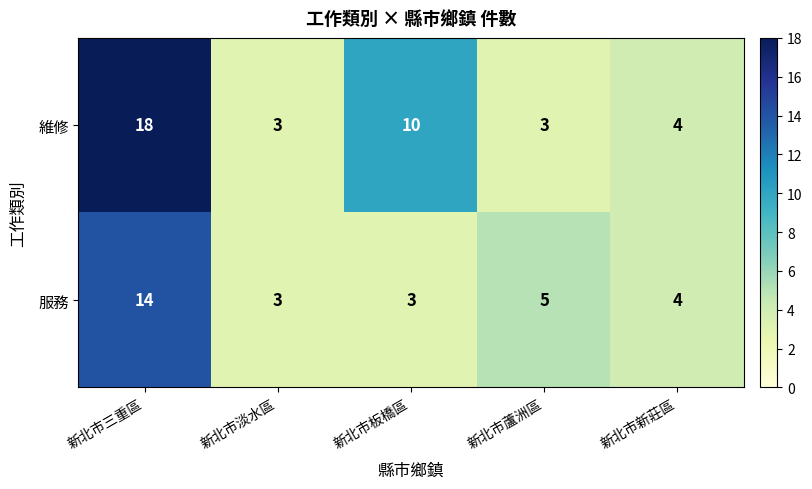

Which series has the largest range (max minus min)?

維修